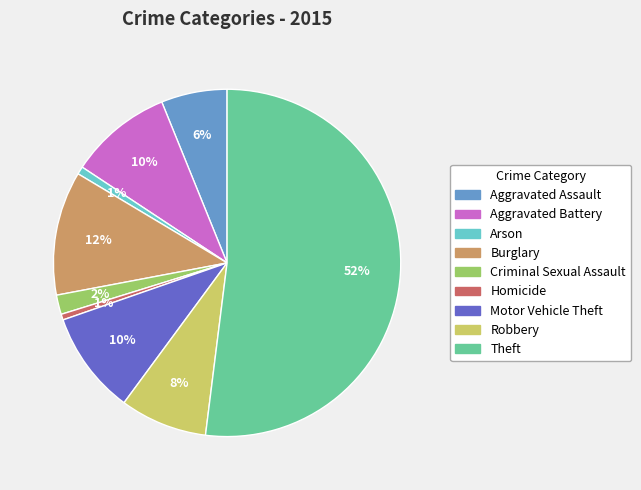

Do Burglary and Arson together represent more than half of the pie?

No